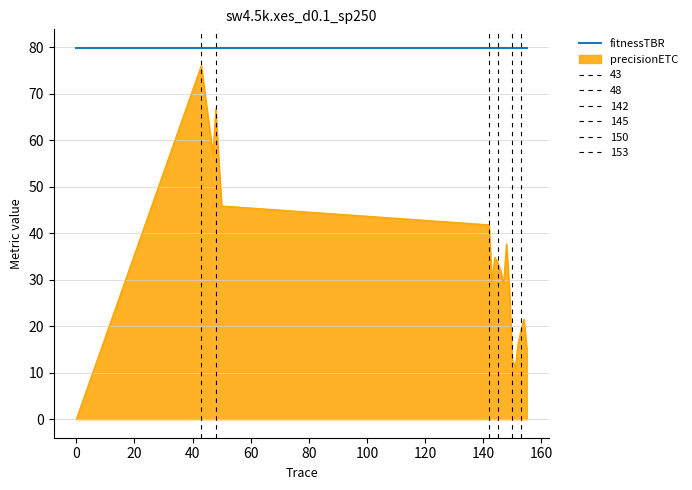

What is the greatest value displayed?

79.9